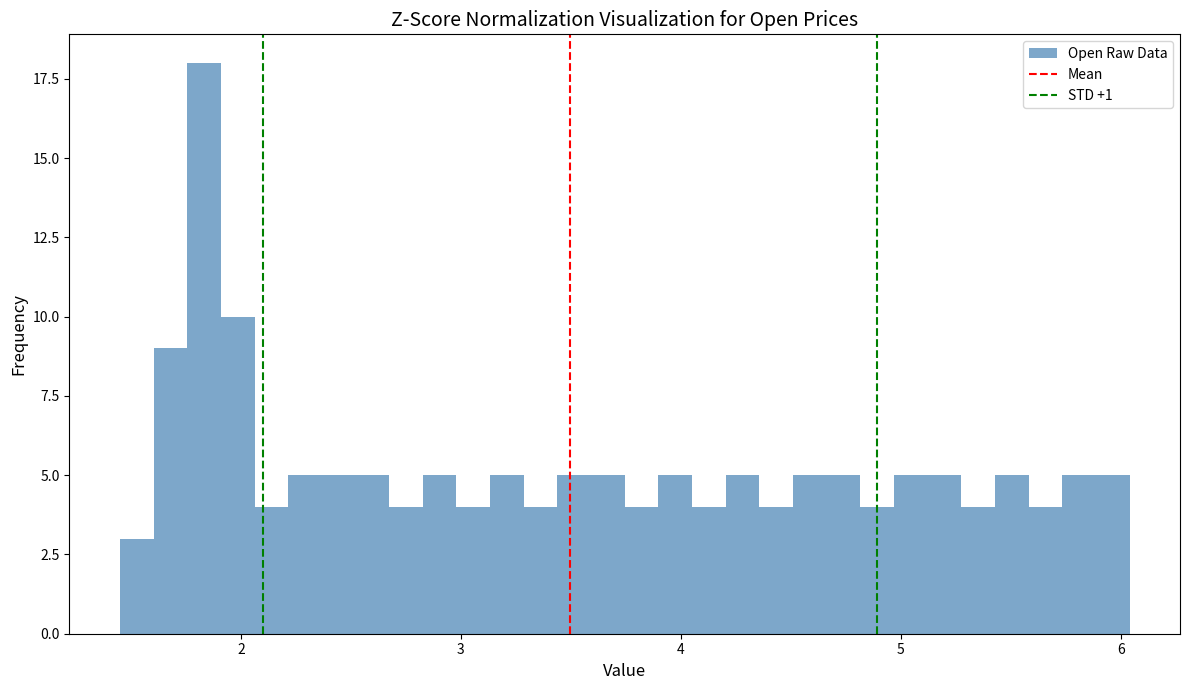

Around what value on the x-axis is the tallest bar? Give the approximate position of its centre, as read against the axis.

1.8